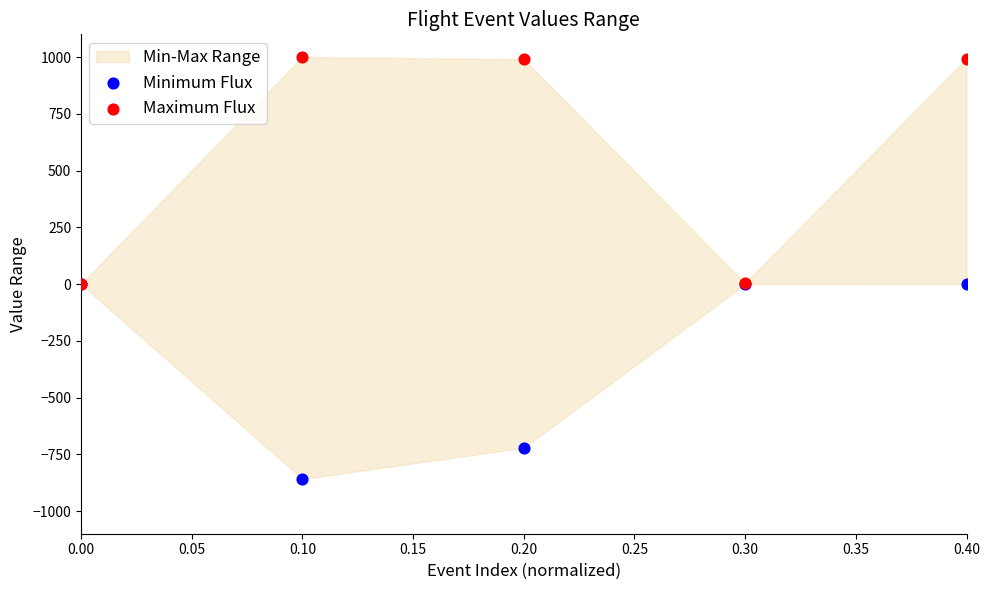

Which series contains the lowest Y value?

Minimum Flux